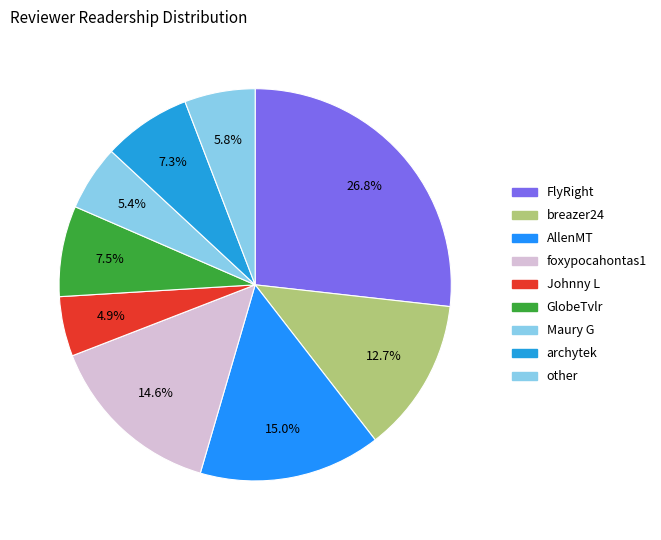

How many slices are in this pie chart?

9